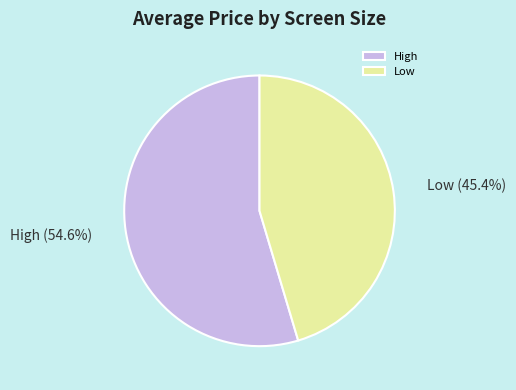

To the nearest percent, what percentage of the pie is Low?

45%